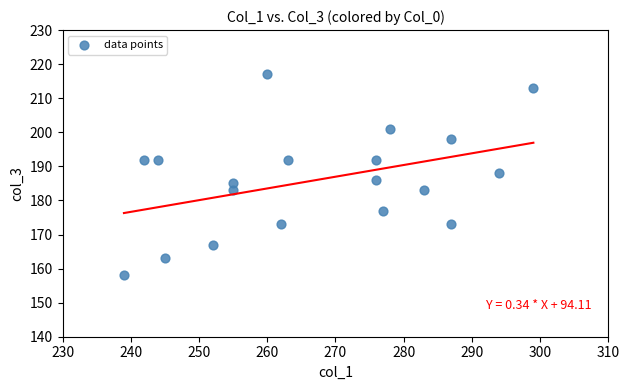

What is the range of X values (max minus min)?

60